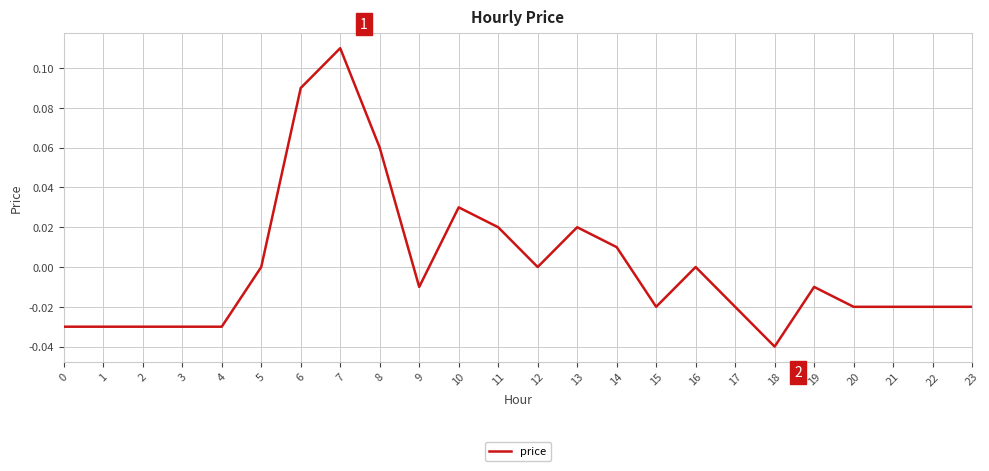

True or false: the data has more than 0 interior local peaks.

True